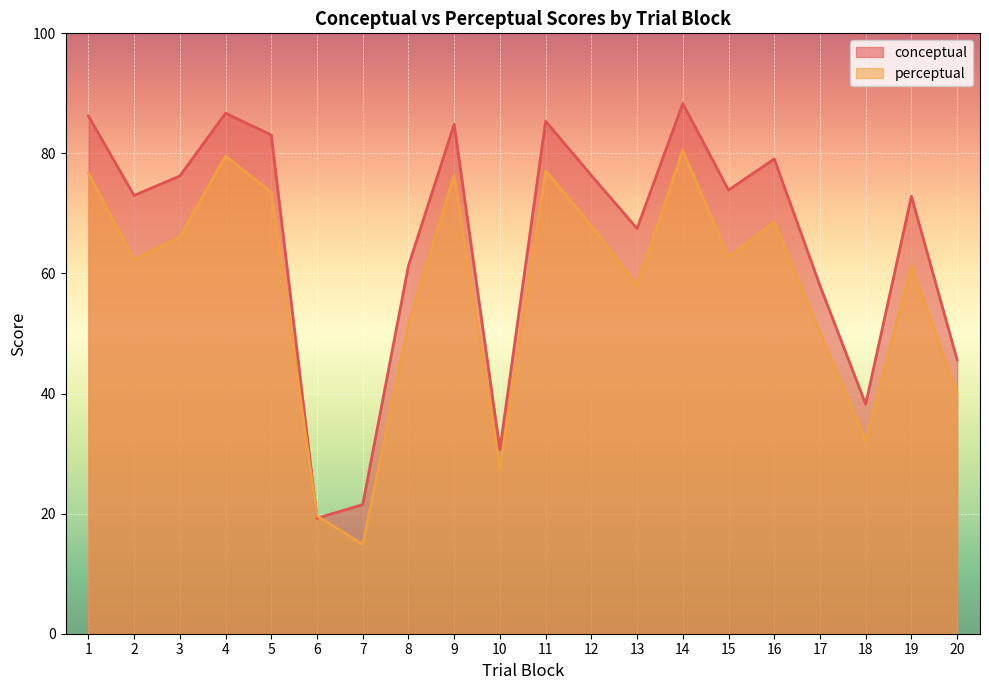

What is the average value of the conceptual series?

65.4